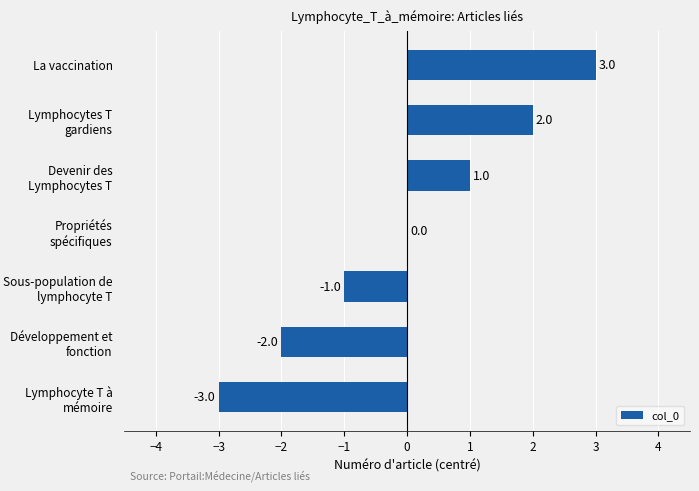

The chart shows a value of -3 at Propriétés spécifiques. True or false?

False